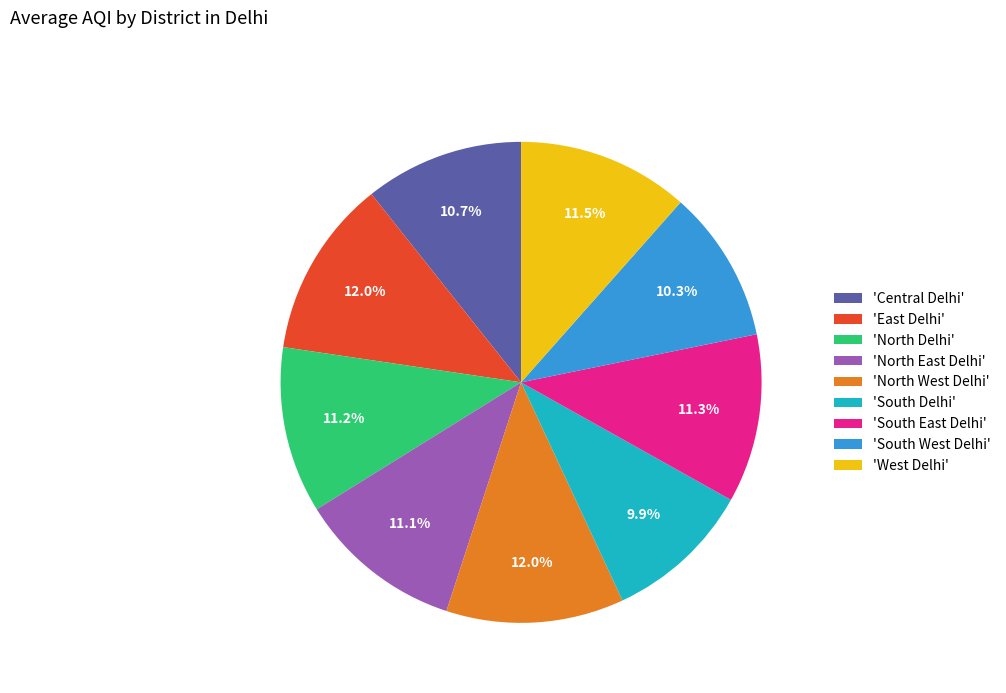

Do 'East Delhi' and 'North East Delhi' together represent more than half of the pie?

No